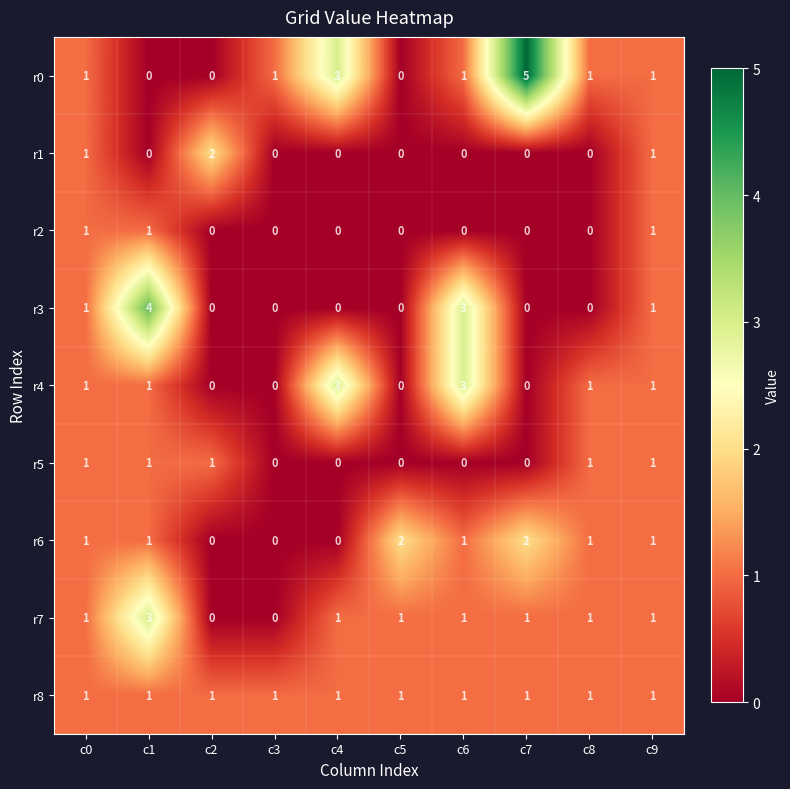

Count the r3 values in the range 0 to 1.

8